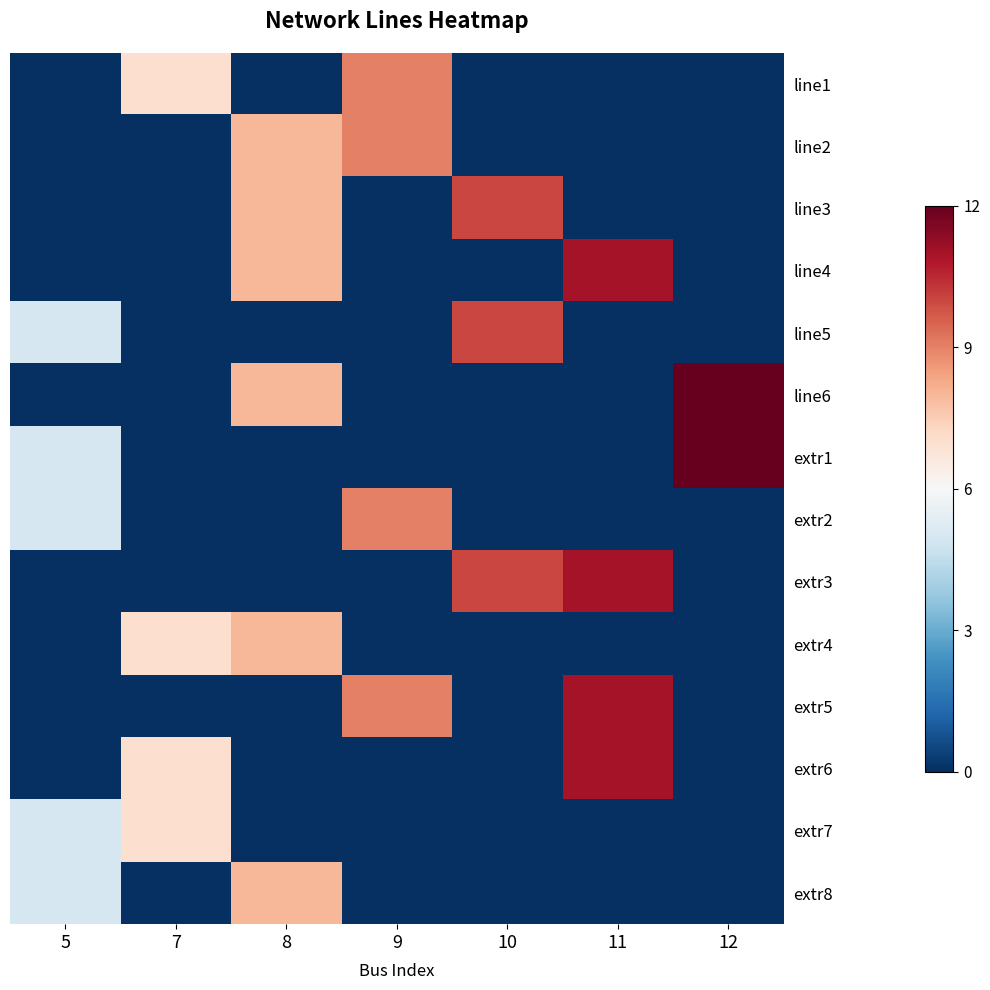

What is the spread (max minus min) of values at 12?

12